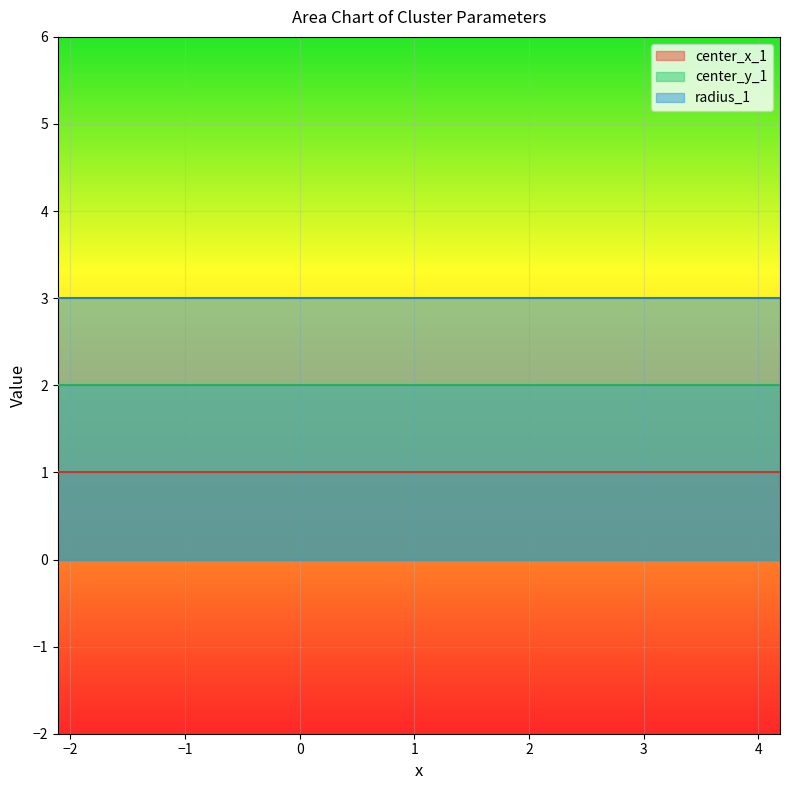

List the labels in order of center_y_1 value, smallest first.

0, 1, 2, 3, 4, 5, 6, 7, 8, 9, 10, 11, 12, 13, 14, 15, 16, 17, 18, 19, 20, 21, 22, 23, 24, 25, 26, 27, 28, 29, 30, 31, 32, 33, 34, 35, 36, 37, 38, 39